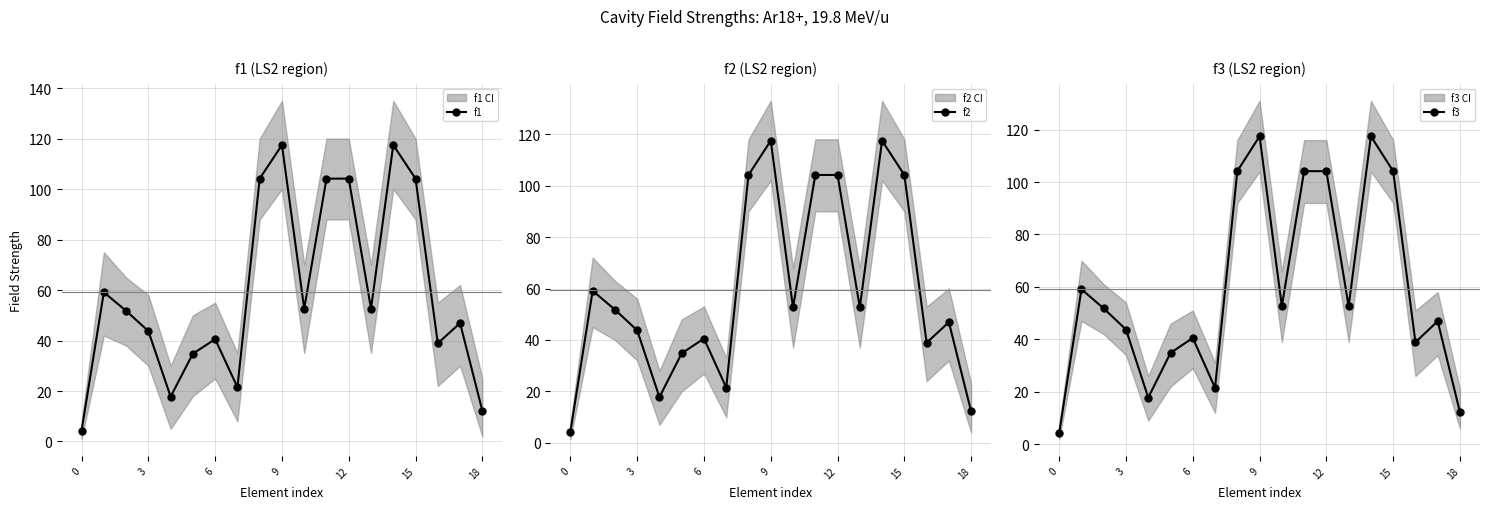

What are all the series names shown in the legend?

f1, f2, f3